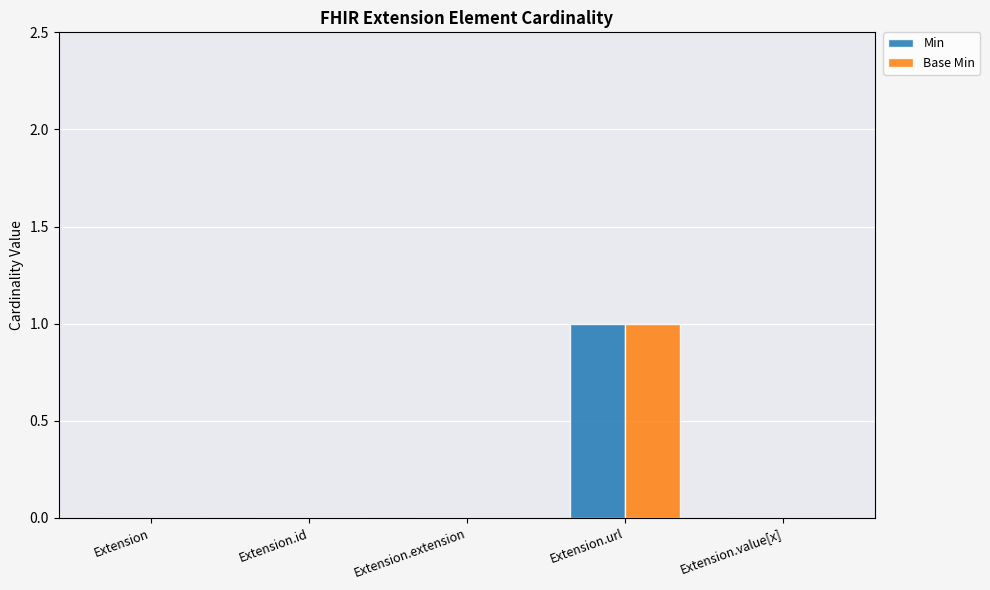

Does the chart contain stacked bars?

No